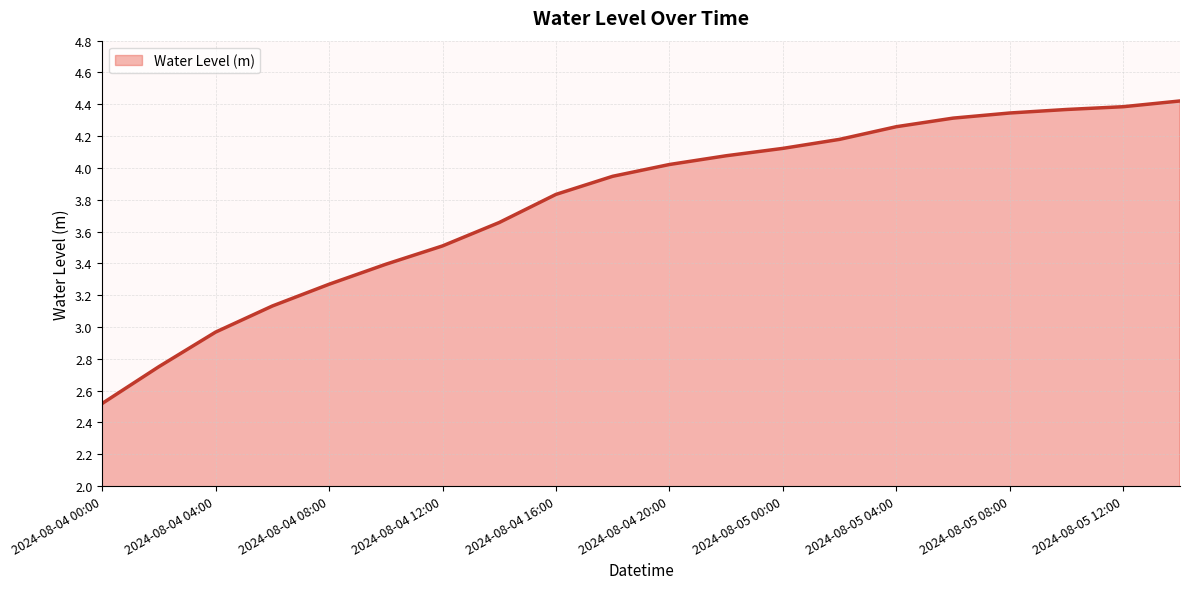

What is the minimum value shown in the chart?

2.5